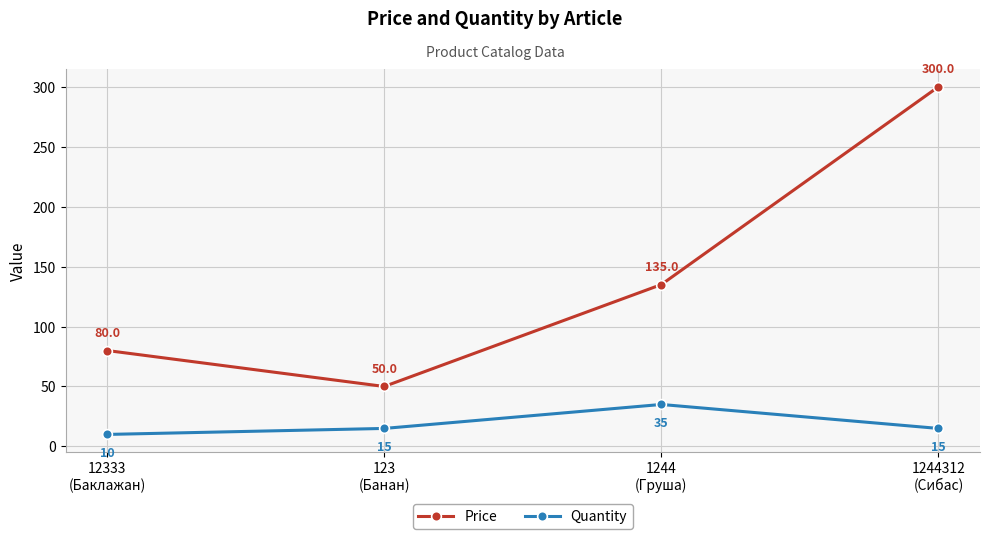

How many data points in Price are less than 135?

2